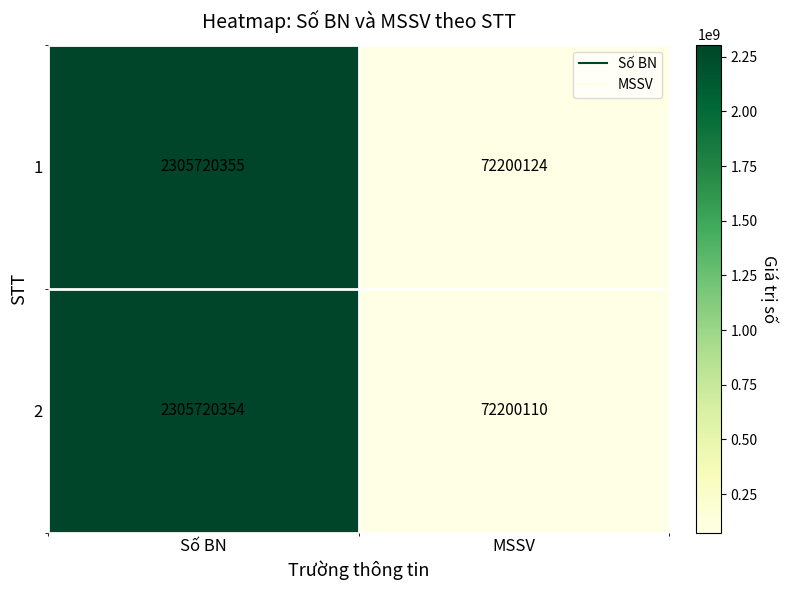

Count the number of categories in the chart.

2